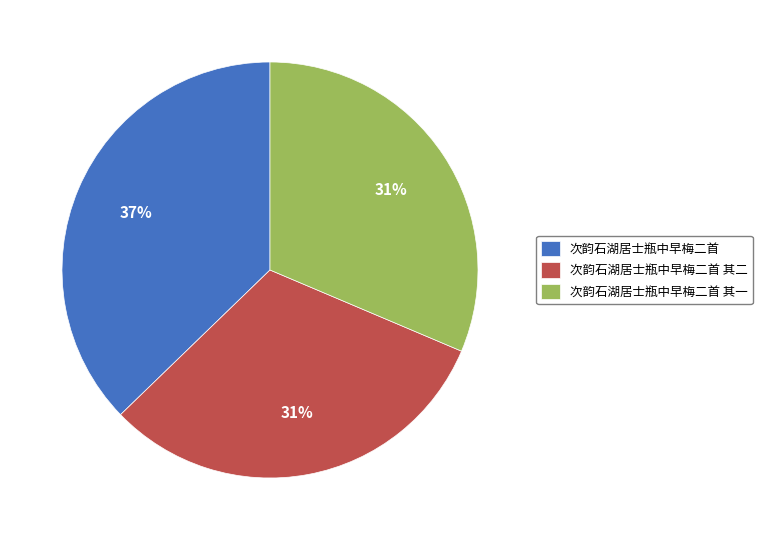

To the nearest percent, what is the average slice percentage?

33%